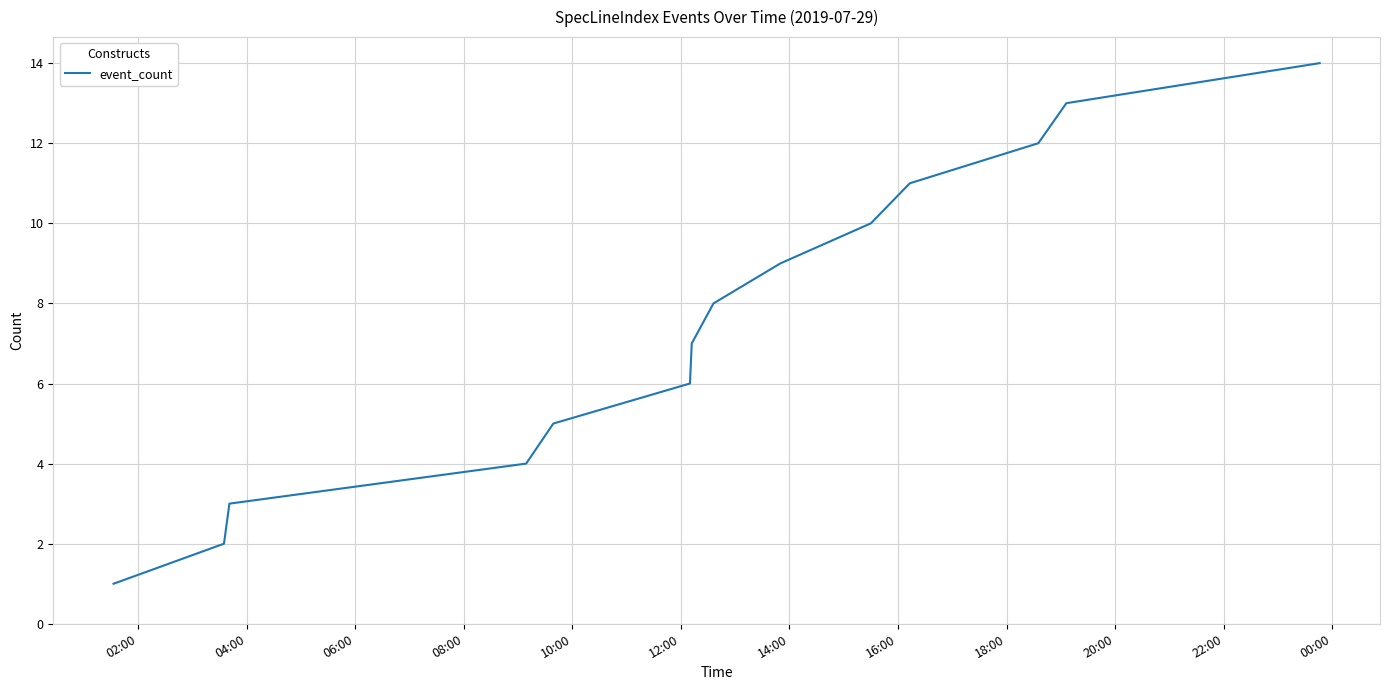

How many lines are shown in the chart?

1